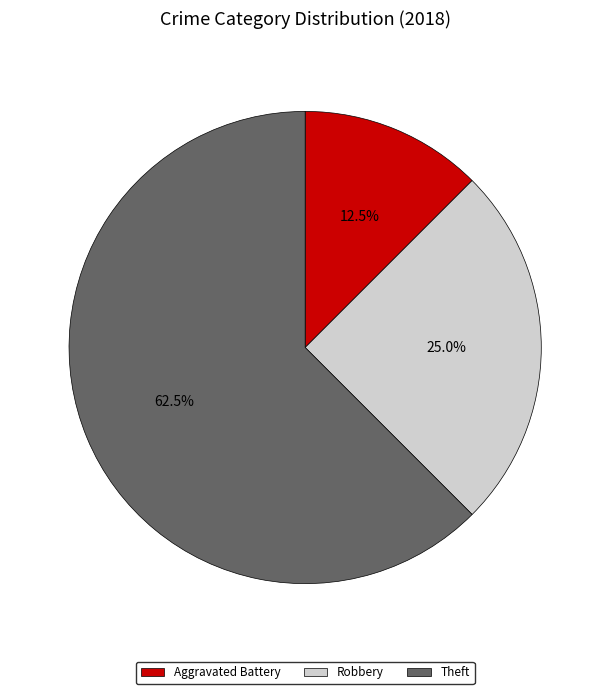

Count the number of slices in the pie.

3